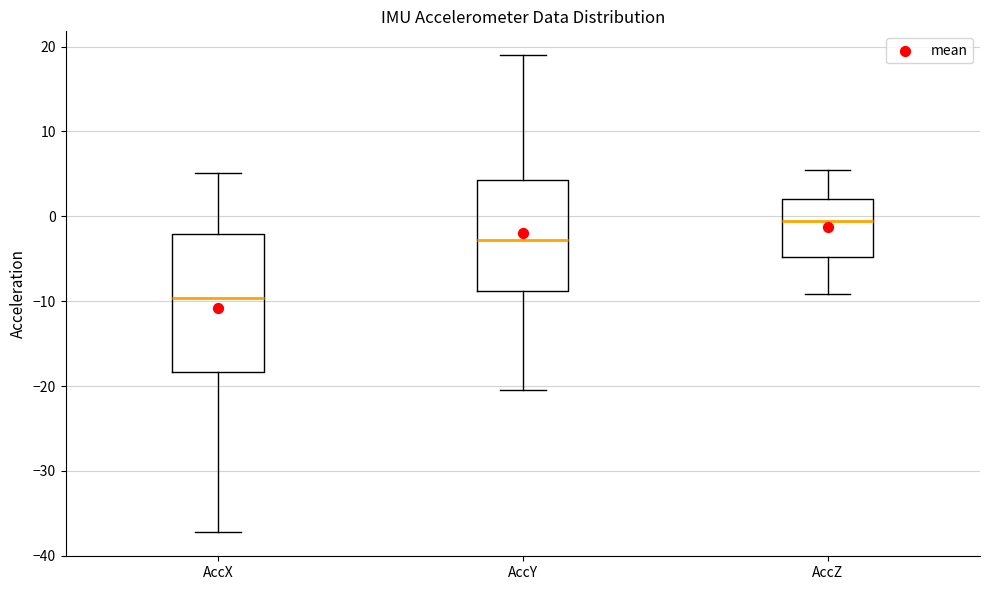

Where does the lower whisker of the box for AccX end on the y-axis? The values are not printed on the chart, so give them approximately, as read against the axis.

-37